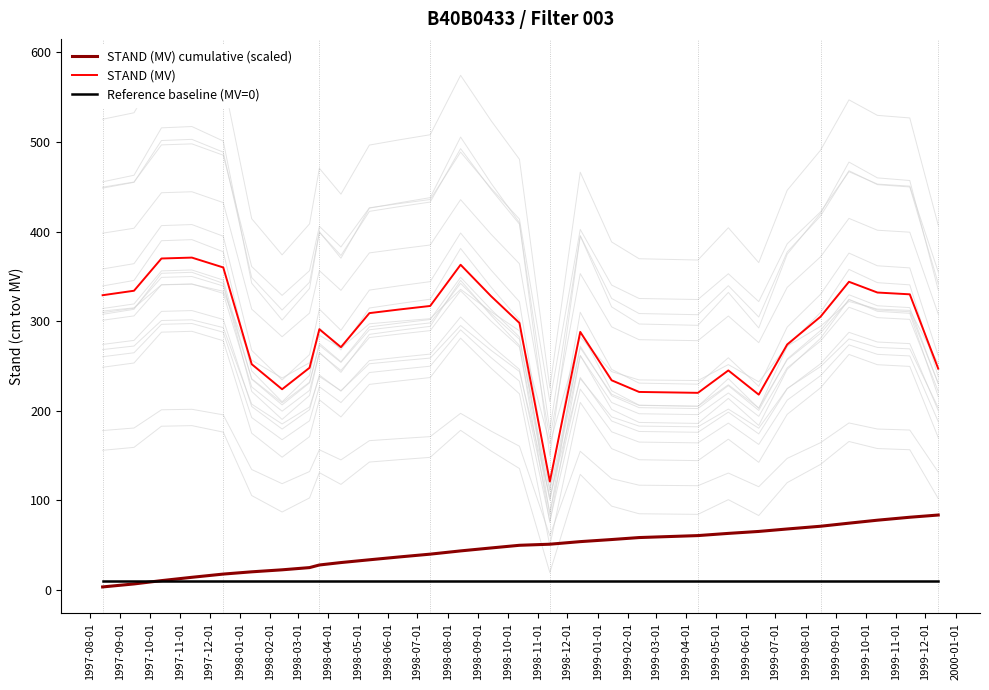

Reading right to left, extract all data points from this chart.

STAND (MV) cumulative (scaled): 83.6	81.1	77.8	74.5	71.0	68.0	65.2	63.1	60.6	58.4	56.2	53.9	51.0	49.8	46.8	43.5	39.9	36.7	33.6	30.5	27.8	24.9	22.4	20.2	17.6	14.0	10.3	6.6	3.3
STAND (MV): 247.0	330.0	332.0	344.0	305.0	274.0	218.0	245.0	220.0	221.0	234.0	288.0	121.0	298.0	328.0	363.0	317.0	313.0	309.0	271.0	291.0	248.0	224.0	252.0	360.0	371.0	370.0	334.0	329.0
Reference baseline (MV=0): 10.0	10.0	10.0	10.0	10.0	10.0	10.0	10.0	10.0	10.0	10.0	10.0	10.0	10.0	10.0	10.0	10.0	10.0	10.0	10.0	10.0	10.0	10.0	10.0	10.0	10.0	10.0	10.0	10.0